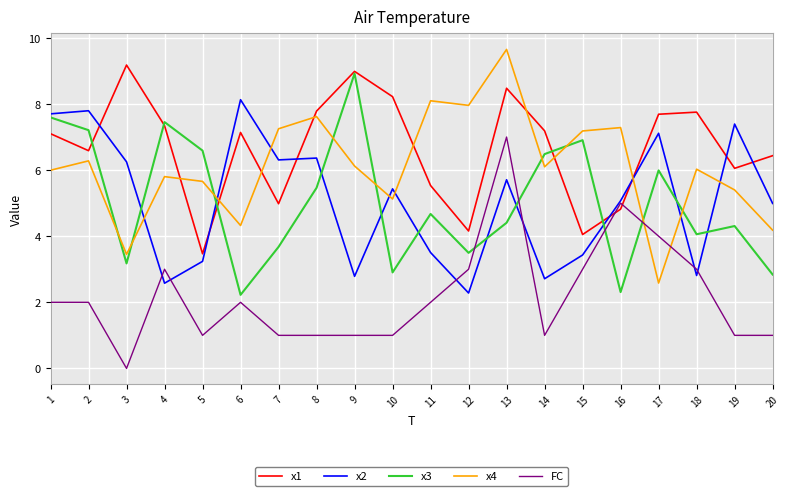

Where do x3 and x4 first cross each other?

2 and 3